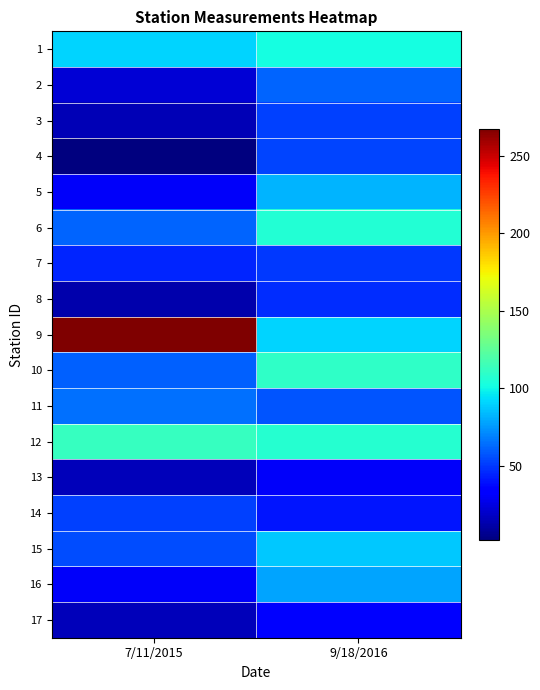

Which series has the largest range (max minus min)?

9